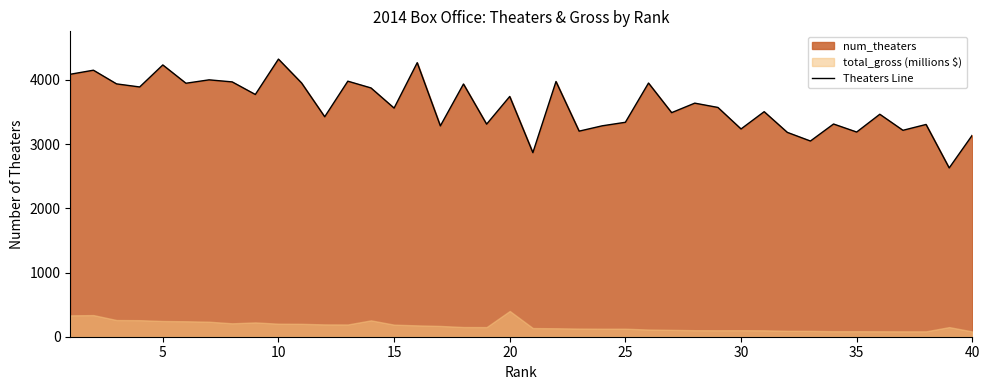

The value of Theaters Line at 40 is 1875. True or false?

False